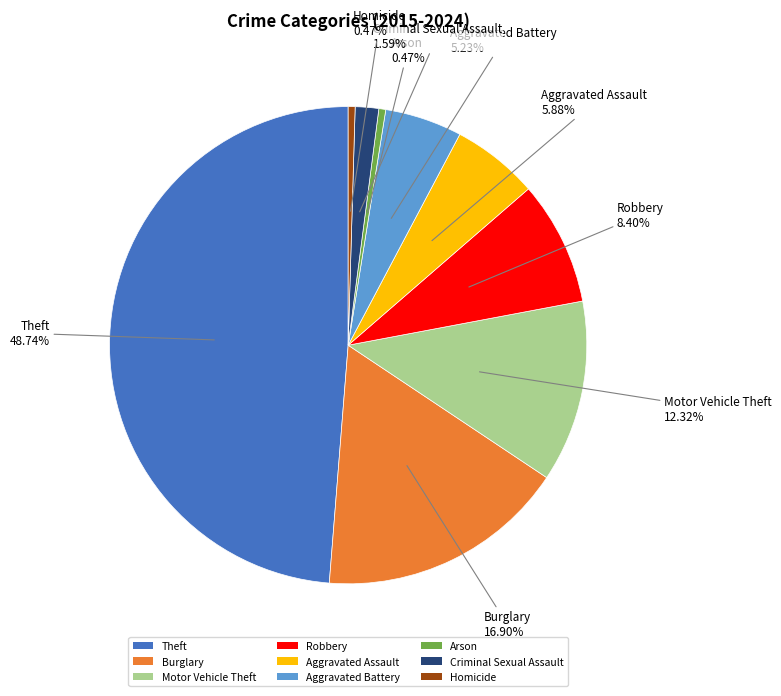

What is the largest slice in the pie chart?

Theft